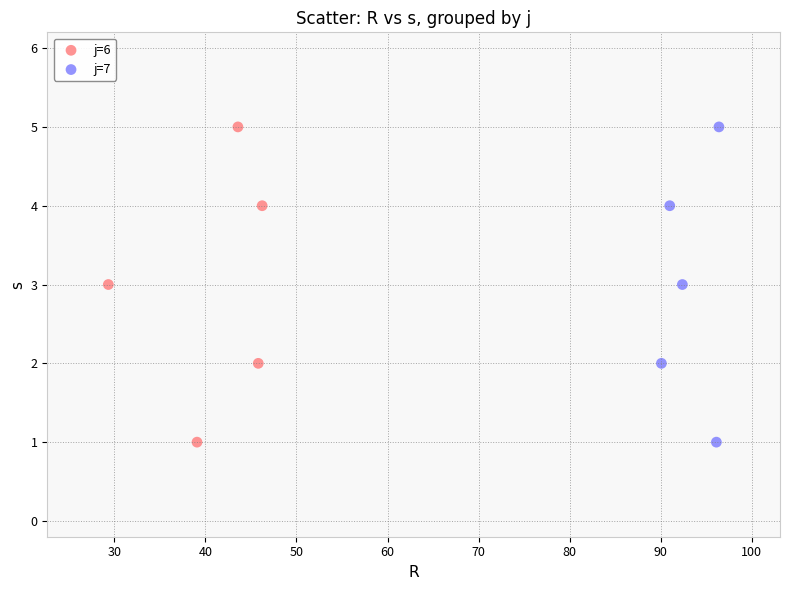

What are all the series names shown in the legend?

j=6, j=7